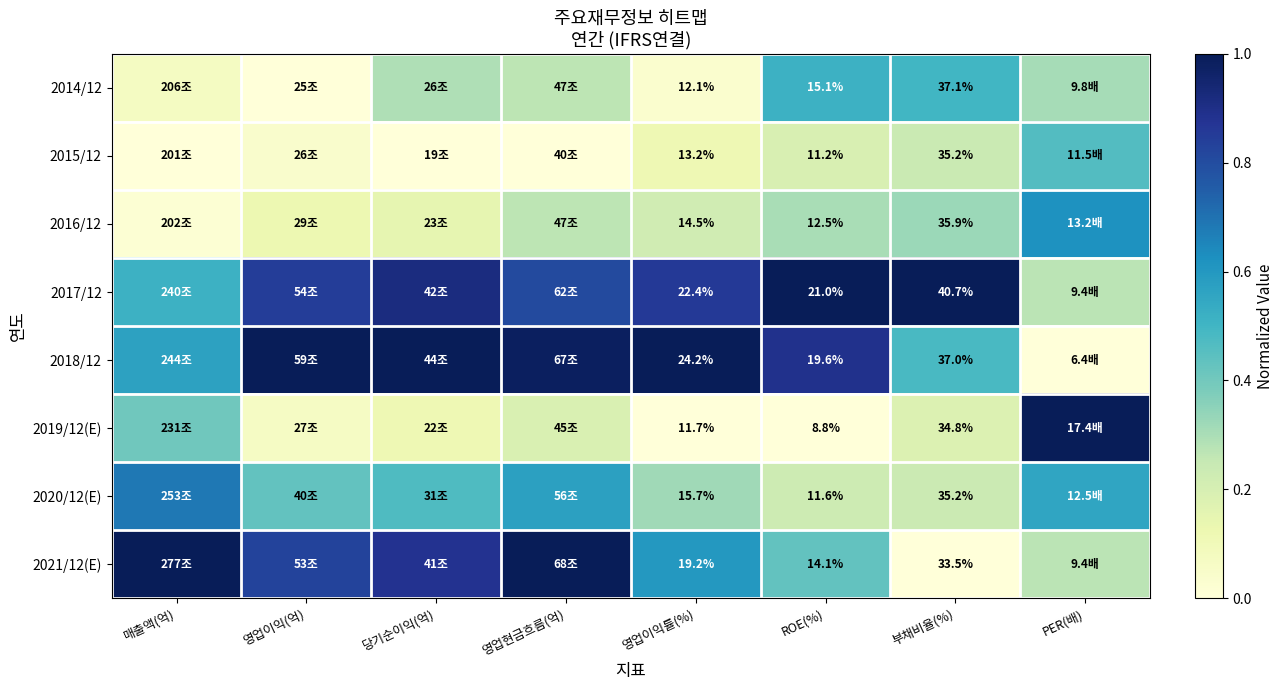

Read the 2019/12(E) value at 영업이익(억).

0.1